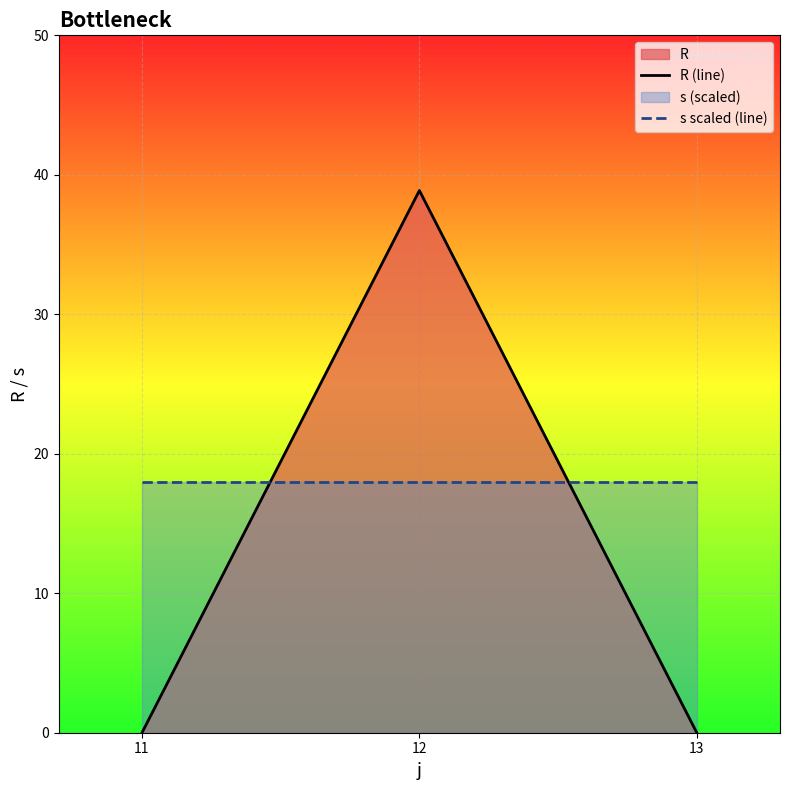

Reading left to right, transcribe all the data shown in this chart.

R (line): 0.0	38.9	0.0
s scaled (line): 18.0	18.0	18.0